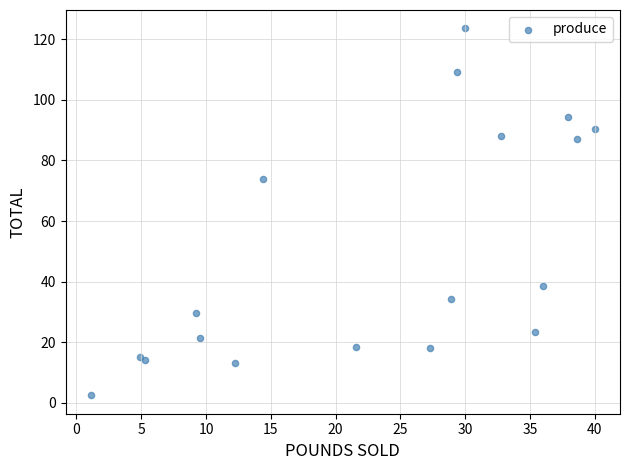

What Y value in the scatter plot is closest to 63?

73.9